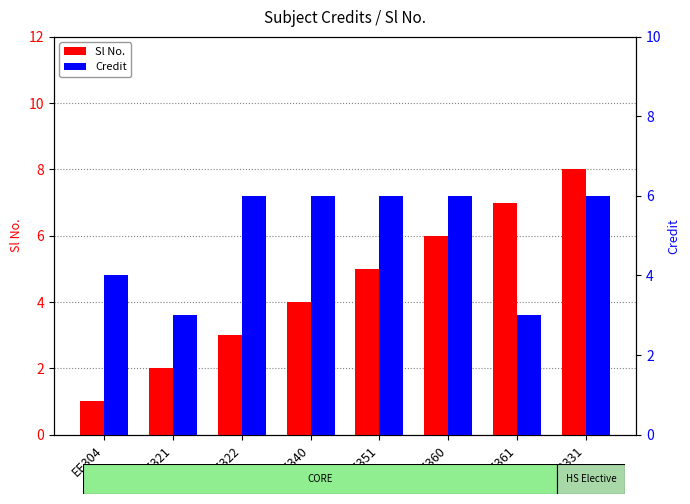

Reading right to left, what are all the values shown in this chart?

Sl No.: 8	7	6	5	4	3	2	1
Credit: 6	3	6	6	6	6	3	4